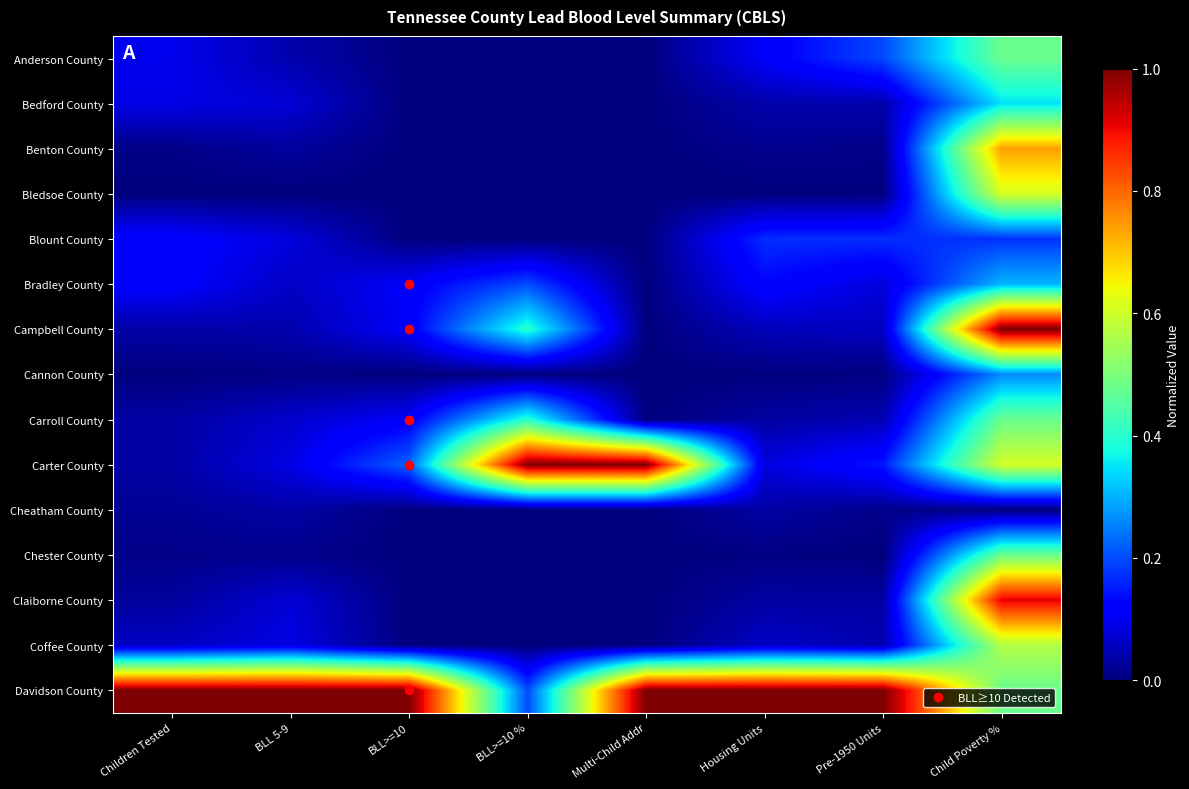

Reading left to right, extract all data points from this chart.

Anderson County: Children Tested=0.1	BLL 5-9=0.0	BLL>=10=0.0	BLL>=10 %=0.0	Multi-Child Addr=0.0	Housing Units=0.1	Pre-1950 Units=0.2	Child Poverty %=0.5
Bedford County: Children Tested=0.1	BLL 5-9=0.1	BLL>=10=0.0	BLL>=10 %=0.0	Multi-Child Addr=0.0	Housing Units=0.0	Pre-1950 Units=0.0	Child Poverty %=0.3
Benton County: Children Tested=0.0	BLL 5-9=0.0	BLL>=10=0.0	BLL>=10 %=0.0	Multi-Child Addr=0.0	Housing Units=0.0	Pre-1950 Units=0.0	Child Poverty %=0.7
Bledsoe County: Children Tested=0.0	BLL 5-9=0.0	BLL>=10=0.0	BLL>=10 %=0.0	Multi-Child Addr=0.0	Housing Units=0.0	Pre-1950 Units=0.0	Child Poverty %=0.6
Blount County: Children Tested=0.1	BLL 5-9=0.1	BLL>=10=0.0	BLL>=10 %=0.0	Multi-Child Addr=0.0	Housing Units=0.2	Pre-1950 Units=0.2	Child Poverty %=0.2
Bradley County: Children Tested=0.1	BLL 5-9=0.1	BLL>=10=0.1	BLL>=10 %=0.2	Multi-Child Addr=0.0	Housing Units=0.1	Pre-1950 Units=0.1	Child Poverty %=0.3
Campbell County: Children Tested=0.0	BLL 5-9=0.0	BLL>=10=0.1	BLL>=10 %=0.4	Multi-Child Addr=0.0	Housing Units=0.1	Pre-1950 Units=0.1	Child Poverty %=1.0
Cannon County: Children Tested=0.0	BLL 5-9=0.0	BLL>=10=0.0	BLL>=10 %=0.0	Multi-Child Addr=0.0	Housing Units=0.0	Pre-1950 Units=0.0	Child Poverty %=0.3
Carroll County: Children Tested=0.0	BLL 5-9=0.1	BLL>=10=0.1	BLL>=10 %=0.4	Multi-Child Addr=0.0	Housing Units=0.0	Pre-1950 Units=0.0	Child Poverty %=0.5
Carter County: Children Tested=0.0	BLL 5-9=0.1	BLL>=10=0.2	BLL>=10 %=1.0	Multi-Child Addr=1.0	Housing Units=0.1	Pre-1950 Units=0.1	Child Poverty %=0.6
Cheatham County: Children Tested=0.0	BLL 5-9=0.0	BLL>=10=0.0	BLL>=10 %=0.0	Multi-Child Addr=0.0	Housing Units=0.0	Pre-1950 Units=0.0	Child Poverty %=0.0
Chester County: Children Tested=0.0	BLL 5-9=0.0	BLL>=10=0.0	BLL>=10 %=0.0	Multi-Child Addr=0.0	Housing Units=0.0	Pre-1950 Units=0.0	Child Poverty %=0.5
Claiborne County: Children Tested=0.0	BLL 5-9=0.1	BLL>=10=0.0	BLL>=10 %=0.0	Multi-Child Addr=0.0	Housing Units=0.0	Pre-1950 Units=0.0	Child Poverty %=0.9
Coffee County: Children Tested=0.1	BLL 5-9=0.1	BLL>=10=0.0	BLL>=10 %=0.0	Multi-Child Addr=0.0	Housing Units=0.1	Pre-1950 Units=0.0	Child Poverty %=0.6
Davidson County: Children Tested=1.0	BLL 5-9=1.0	BLL>=10=1.0	BLL>=10 %=0.2	Multi-Child Addr=1.0	Housing Units=1.0	Pre-1950 Units=1.0	Child Poverty %=0.5